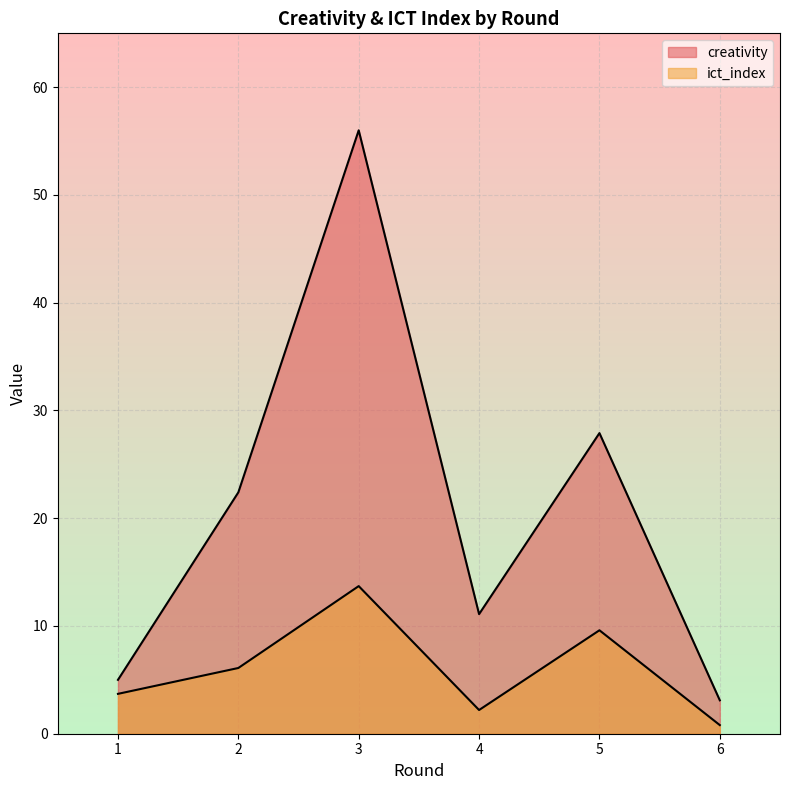

What value does the creativity series have at 2?

22.4